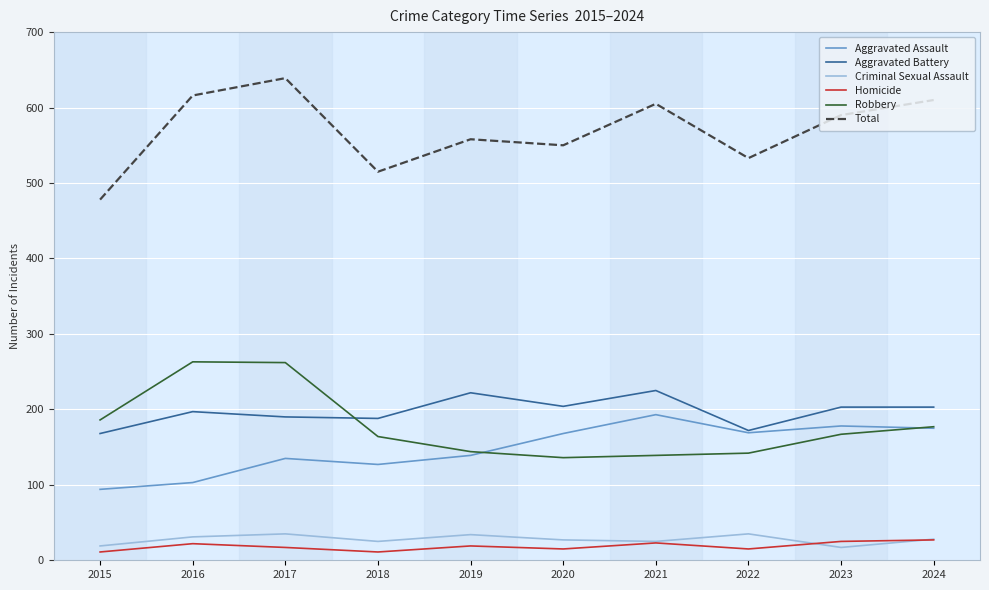

Where is the first local maximum for Aggravated Battery?

2016